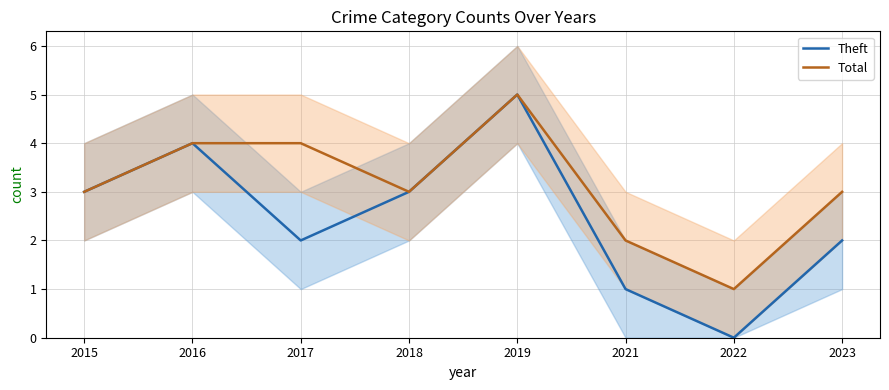

What is the total value across all series at 2015?

6